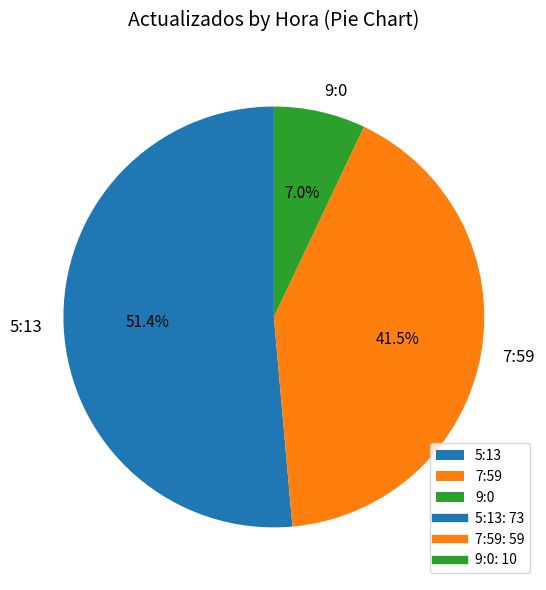

To the nearest percent, what is the difference between the 7:59 and 9:0 slice percentages?

35%